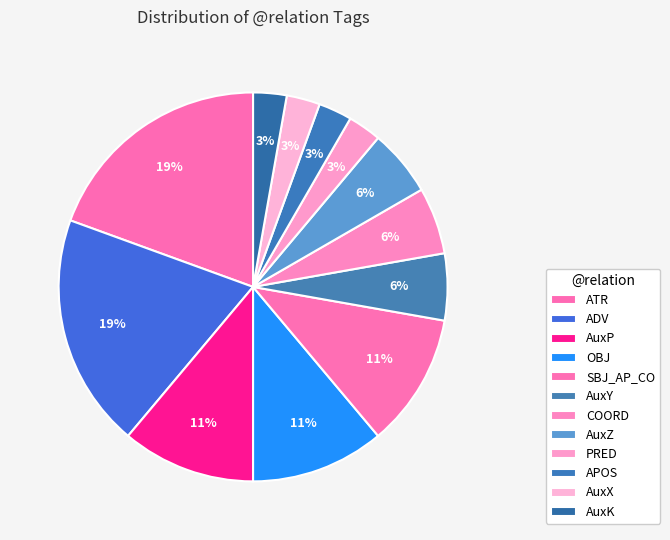

True or false: COORD accounts for 1% of the total.

False